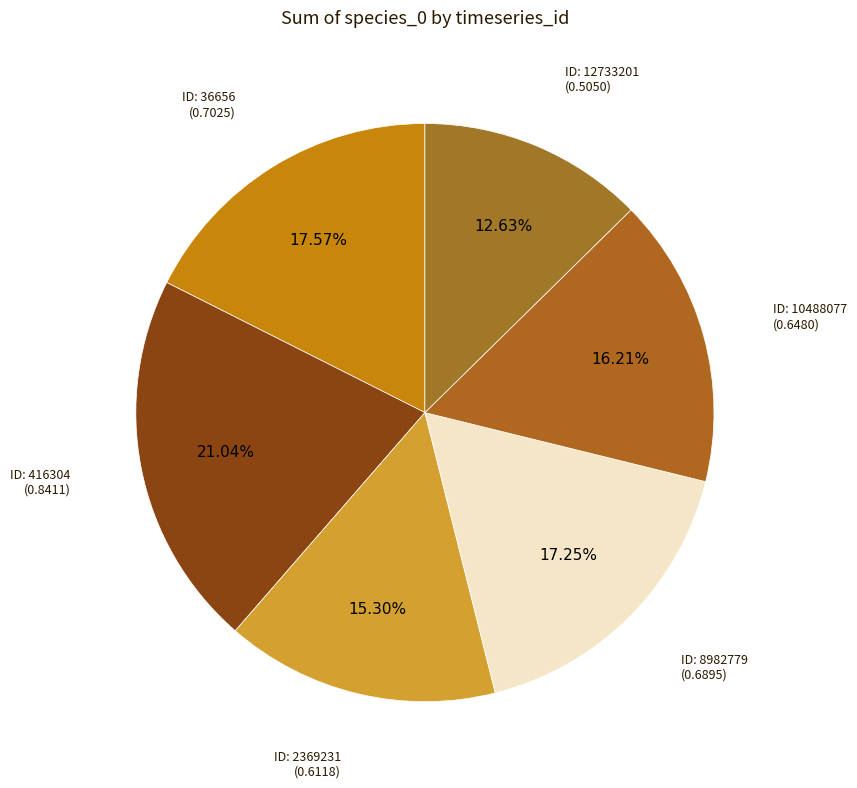

How many segments does this pie chart have?

6